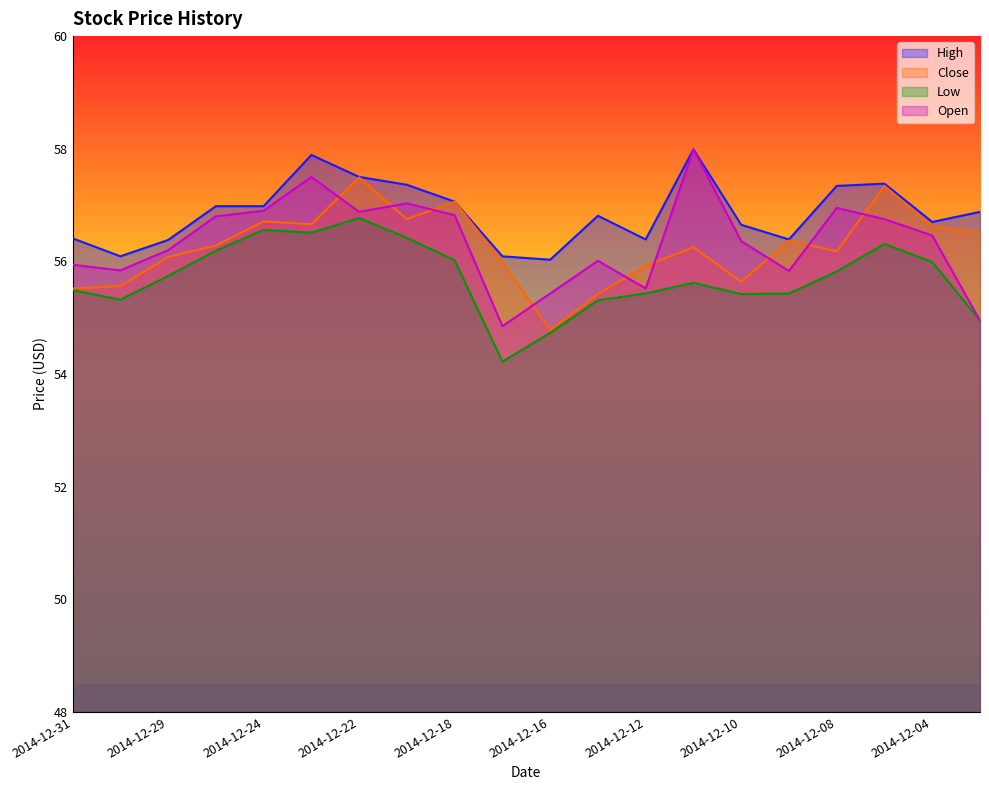

Rank the series by their maximum value, from lowest to highest.

Low, Close, High, Open